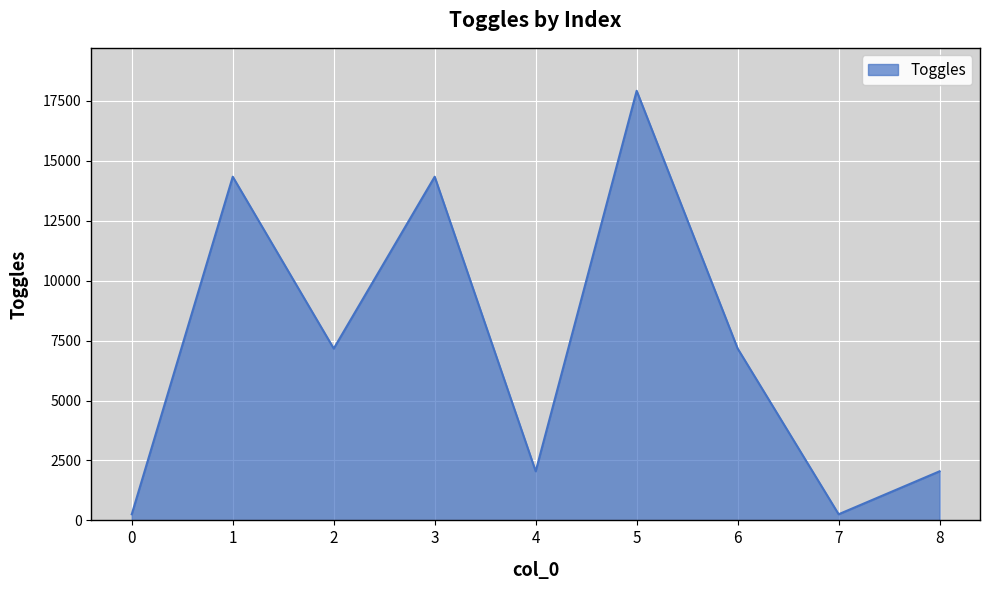

Where is the first local maximum?

1